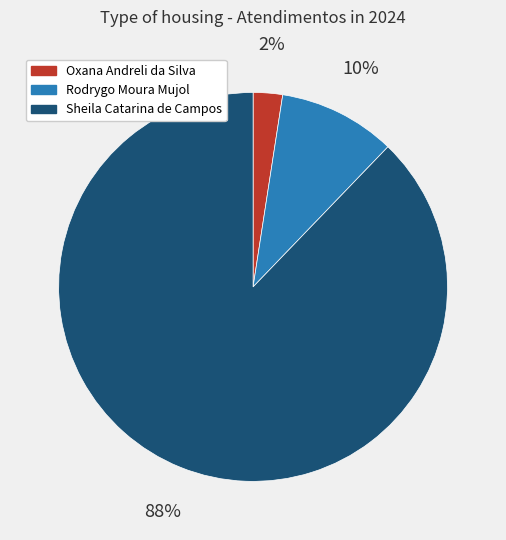

To the nearest percent, what percentage of the pie is Oxana Andreli da Silva?

2%